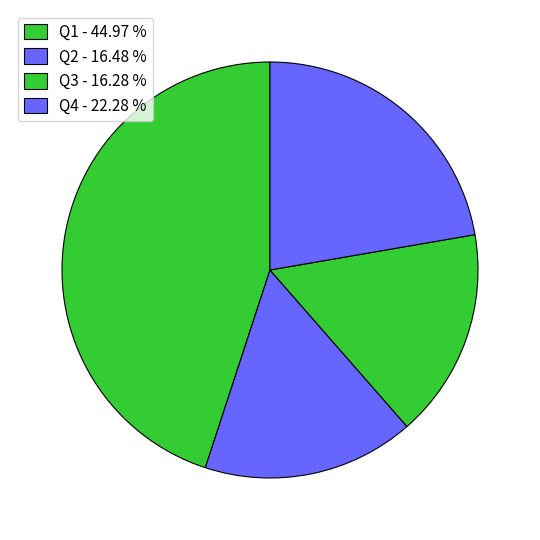

Do Q2 and Q3 together represent more than half of the pie?

No